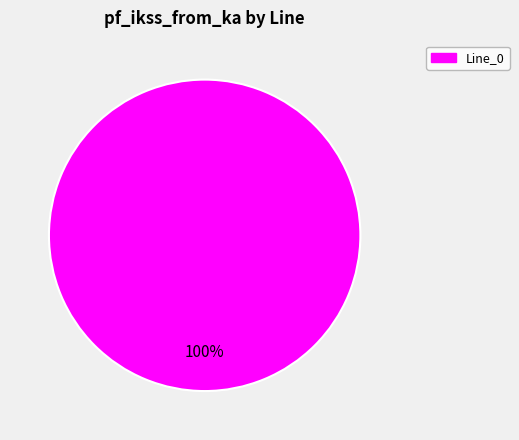

Does any single category account for the majority?

Yes